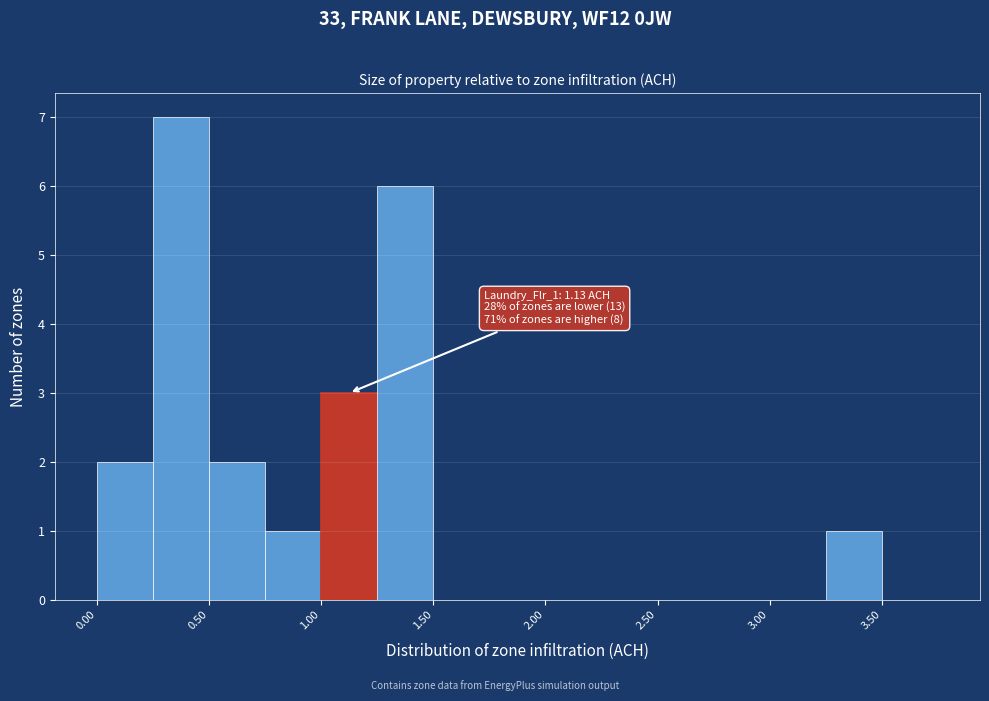

Over which range of the x-axis is the bar tallest?

0.25 to 0.50